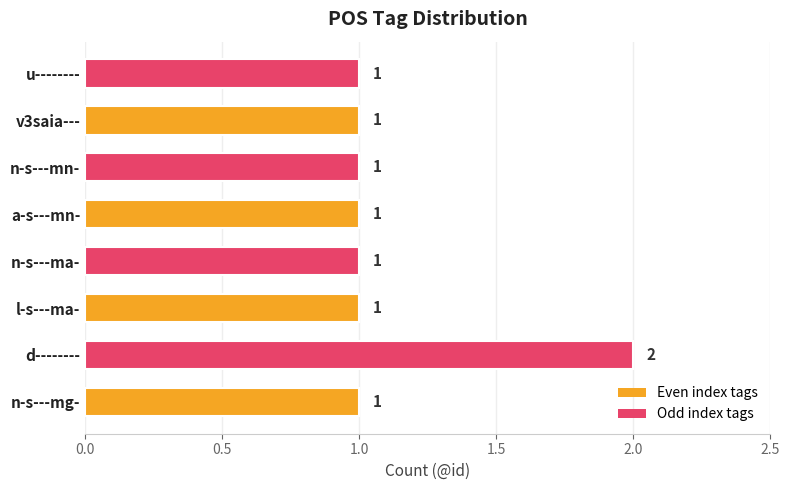

The value at n-s---ma- is 1. True or false?

True